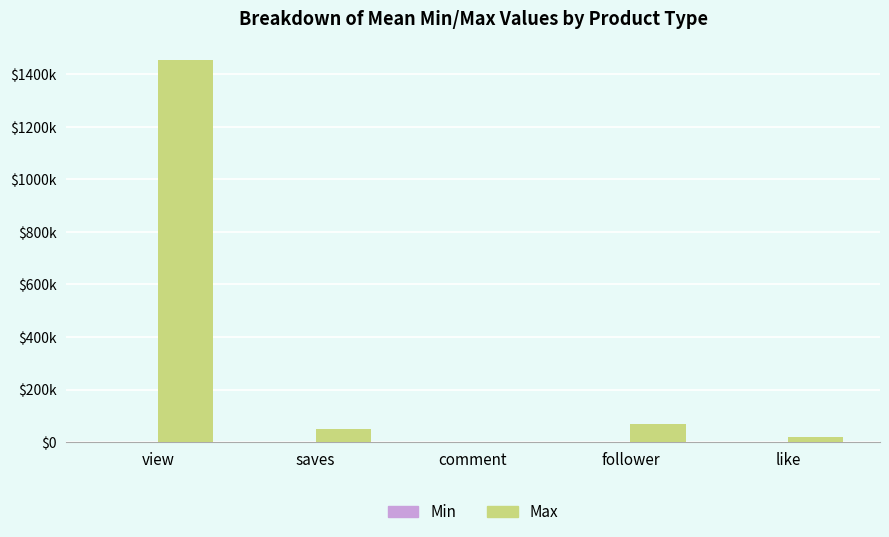

Are the bars grouped side by side (vs. stacked)?

Yes